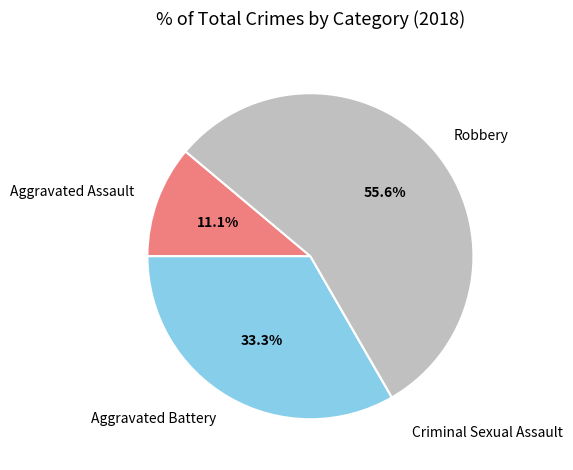

What is the largest slice in the pie chart?

Robbery